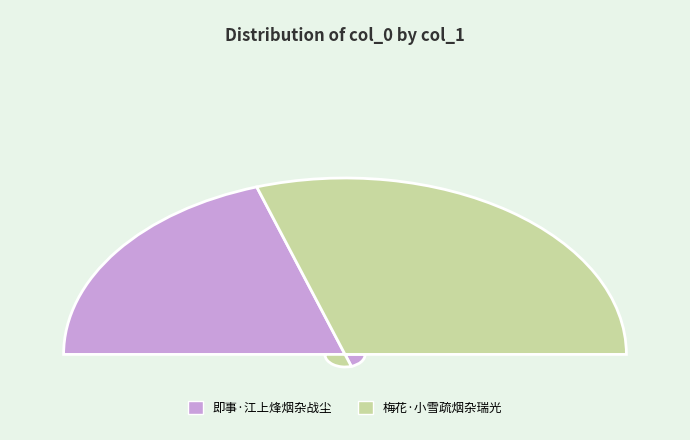

What percentage is NOT represented by 即事·江上烽烟杂战尘?

60.2%